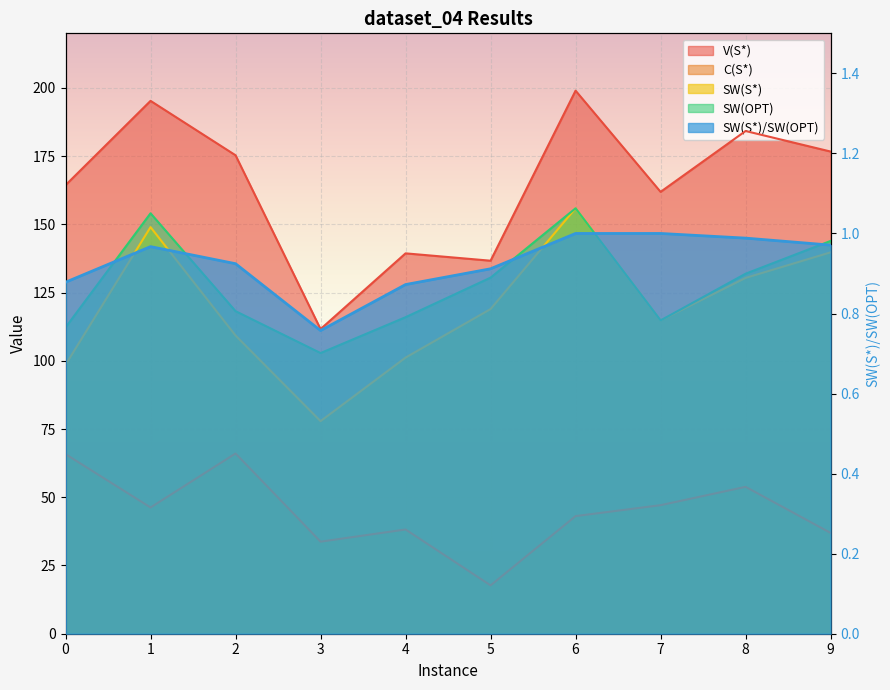

True or false: SW(S*) has more than 2 points higher than both neighbors.

False